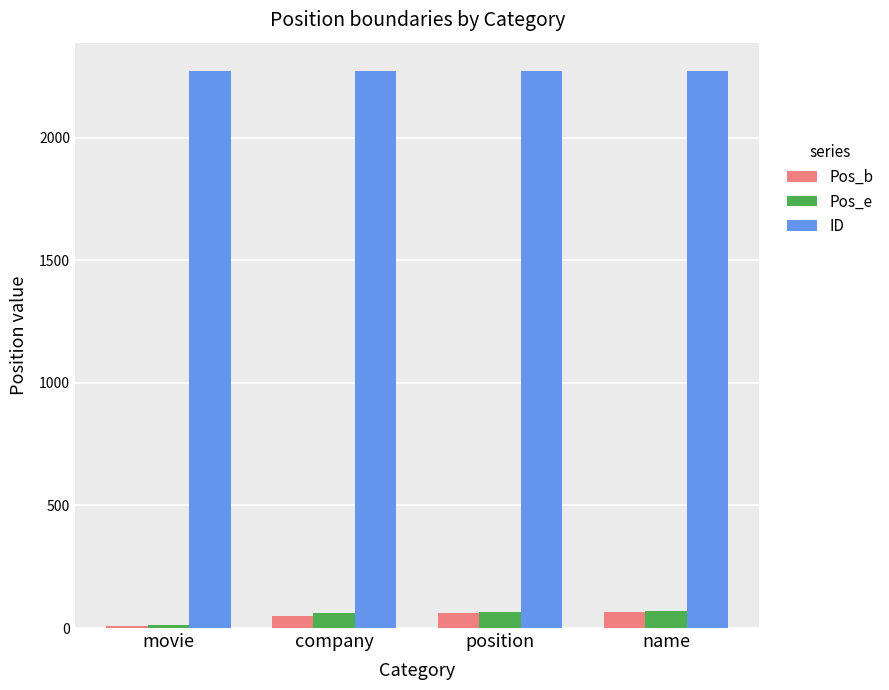

What is the difference between the second highest and minimum values in the Pos_b series?

53